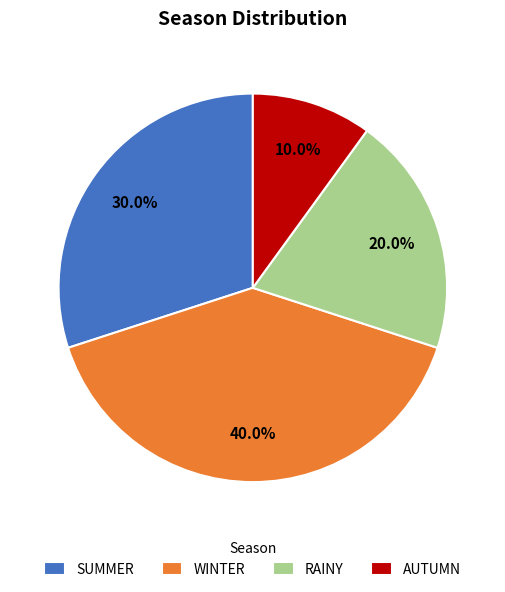

Which category has the smallest portion of the pie?

AUTUMN